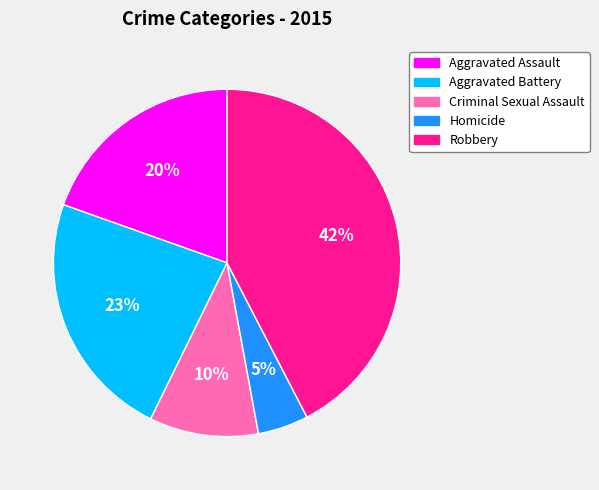

To the nearest percent, what is the average slice percentage?

20%